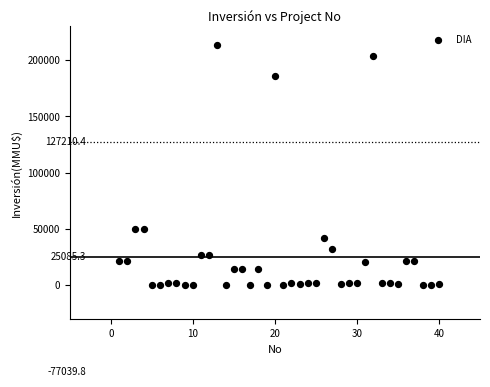

What is the range of Y values (max minus min)?

212800